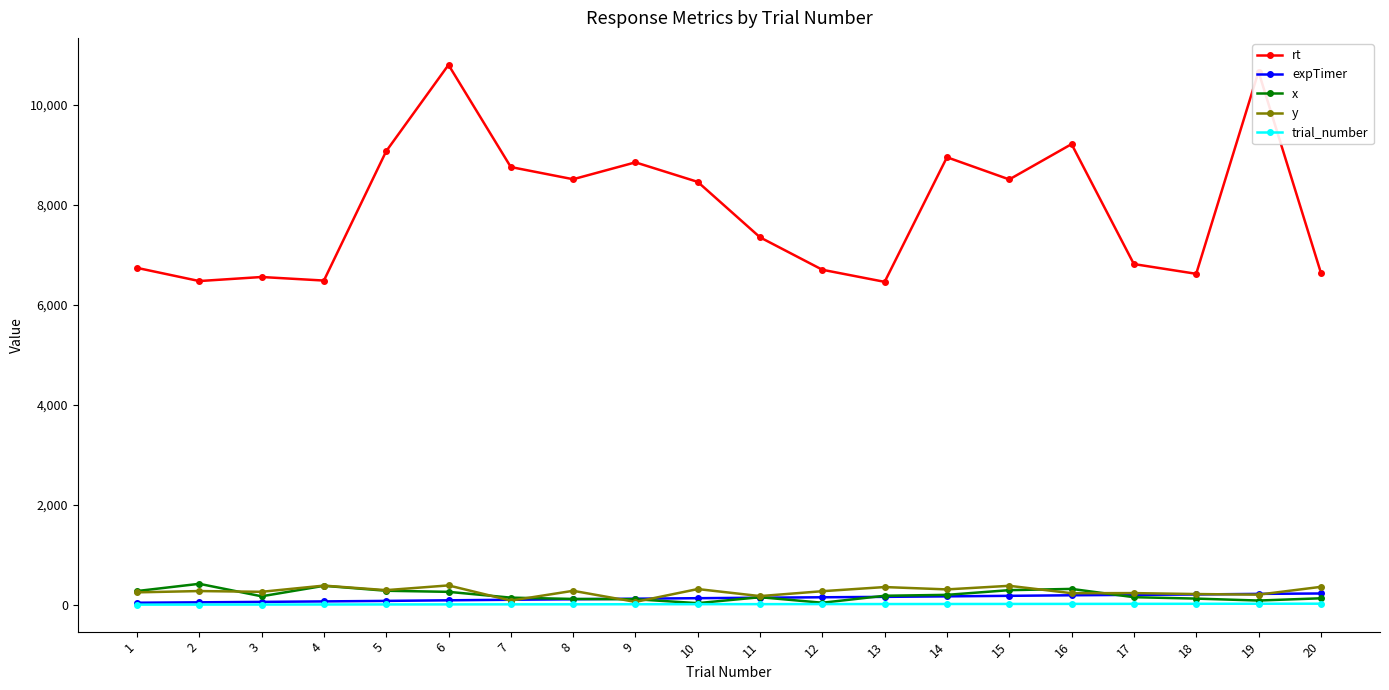

Which series changed the most between 14 and 20?

rt